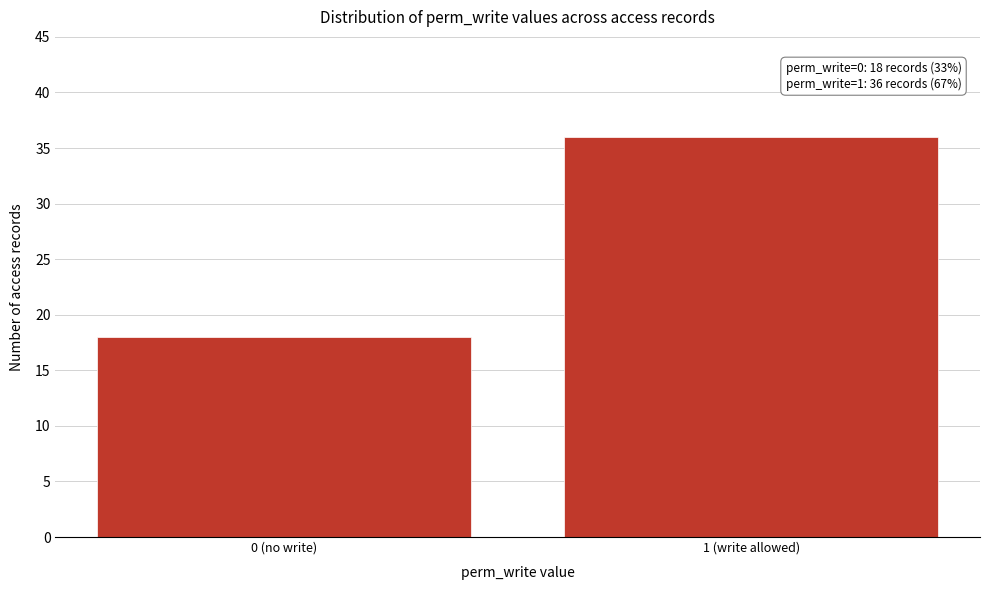

Reading left to right, transcribe all the data shown in this chart.

18	36